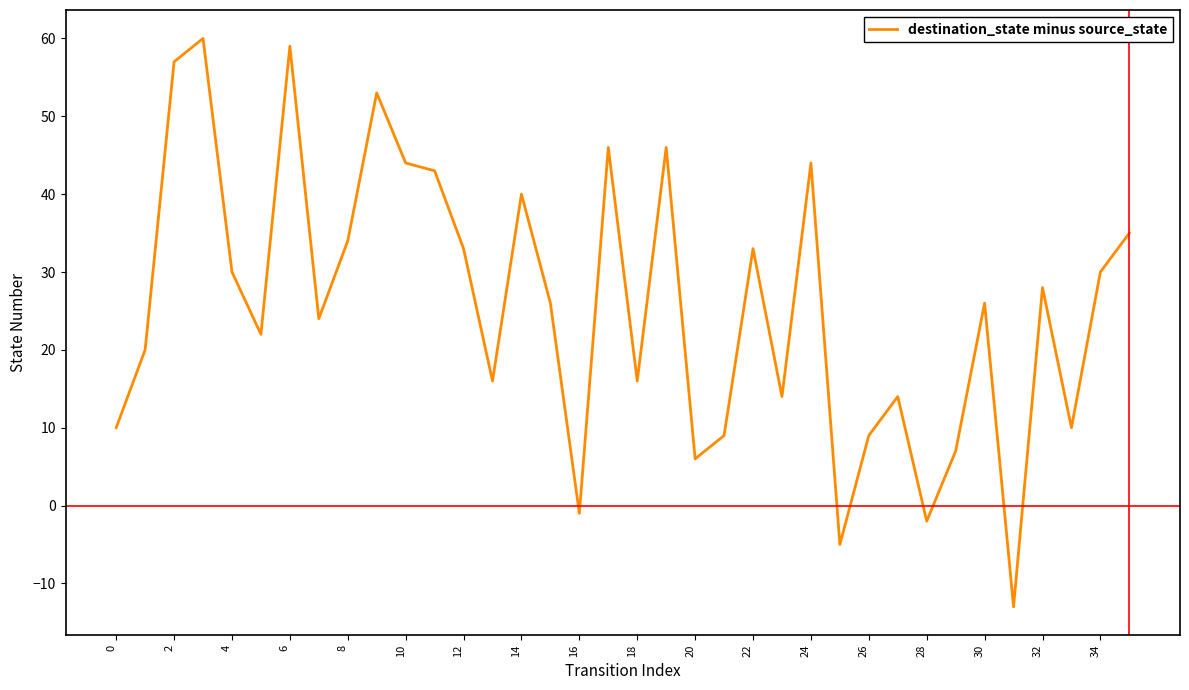

What is the maximum value shown in the chart?

60